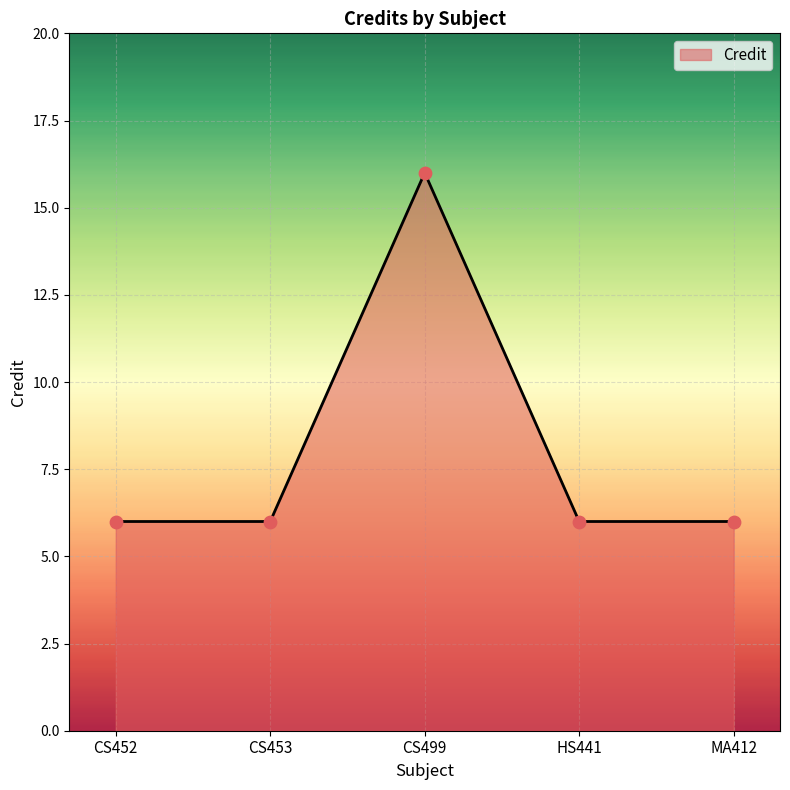

Which has a higher value, MA412 or CS499?

CS499